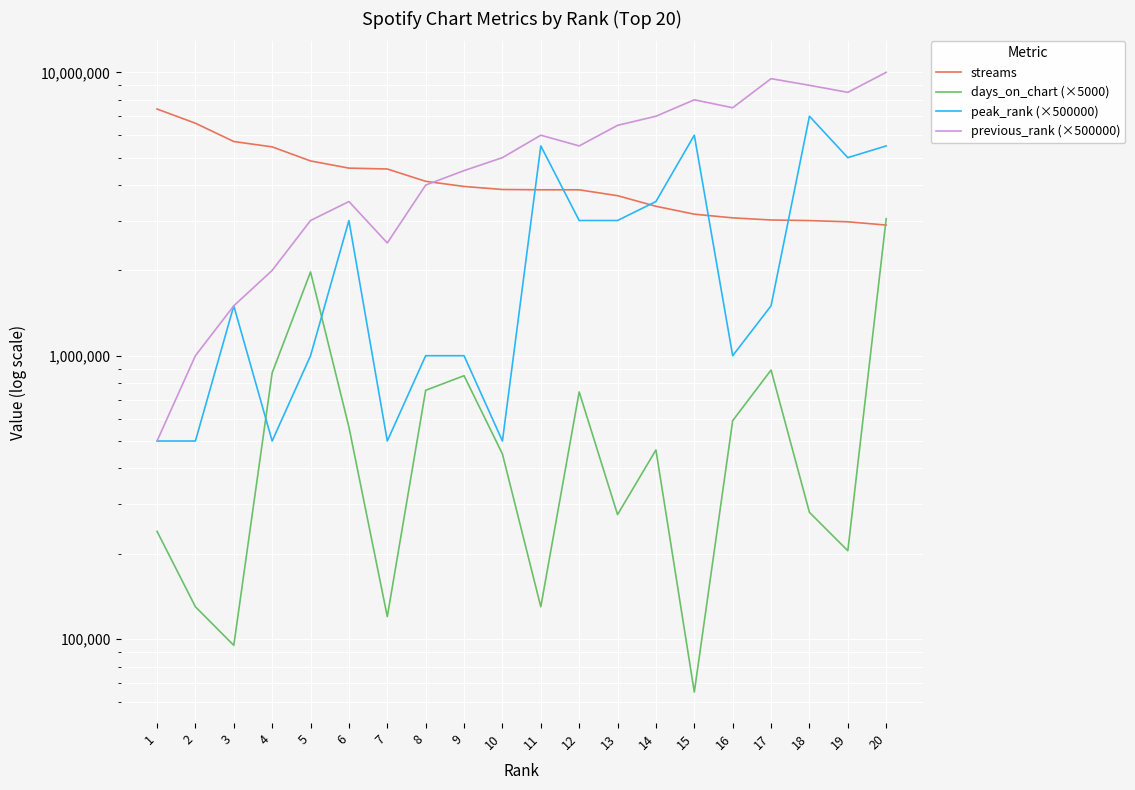

What are all the series names shown in the legend?

streams, days_on_chart (×5000), peak_rank (×500000), previous_rank (×500000)